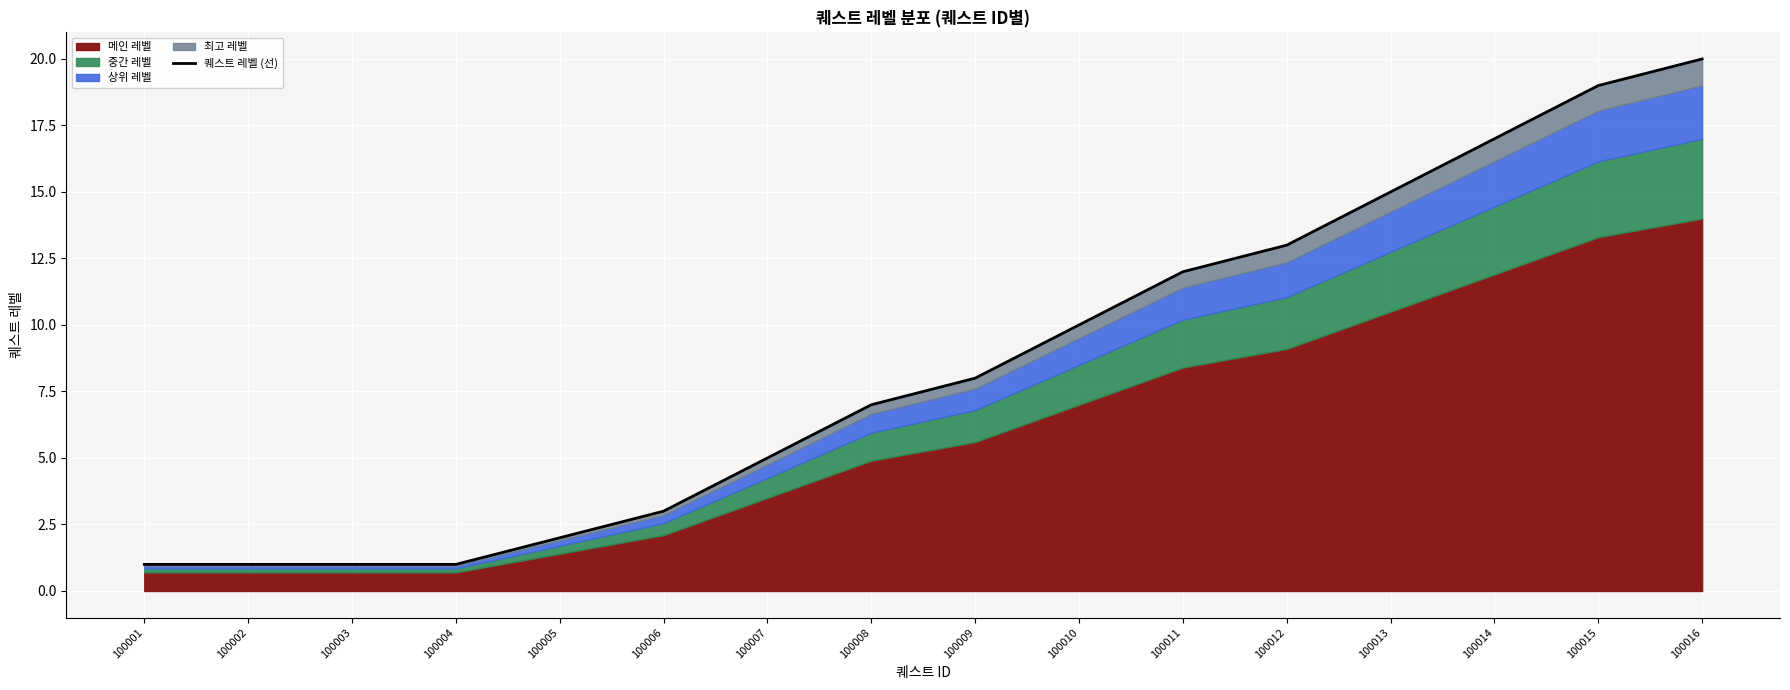

What is the change in value from 100001 to 100013?

+14